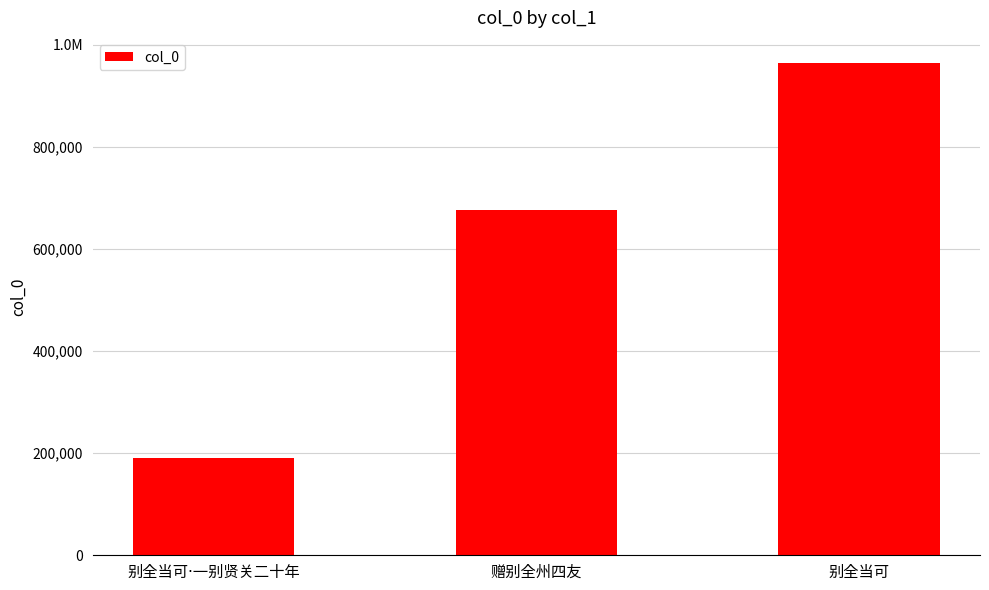

What is the average value?

610808